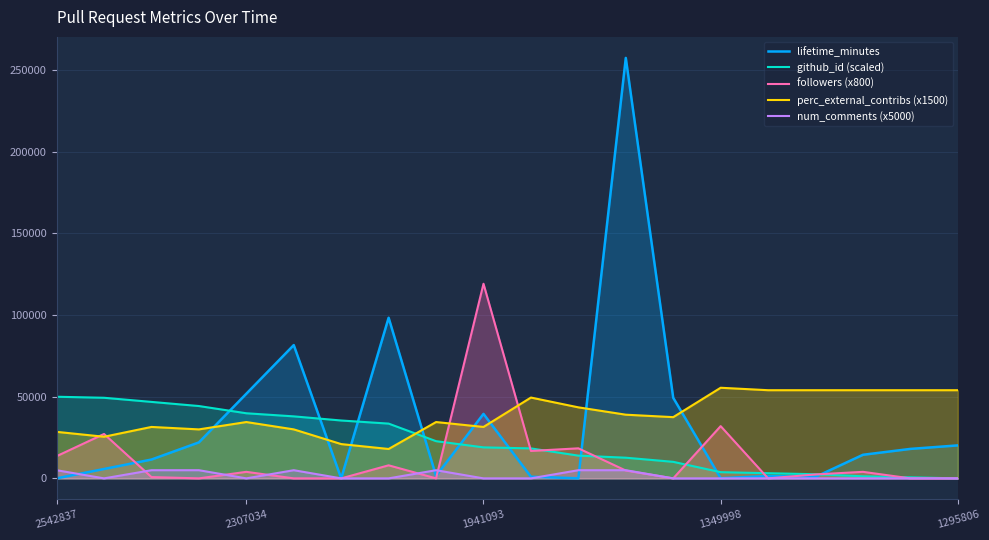

True or false: followers (x800) and lifetime_minutes intersect in this chart.

True